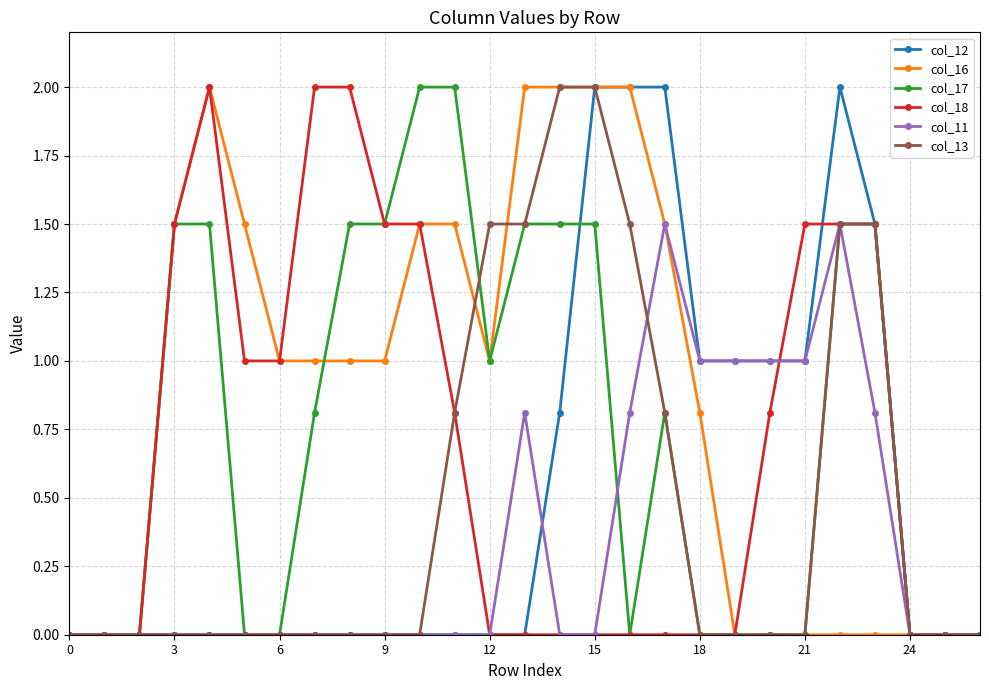

Which series has the largest total across all categories?

col_16